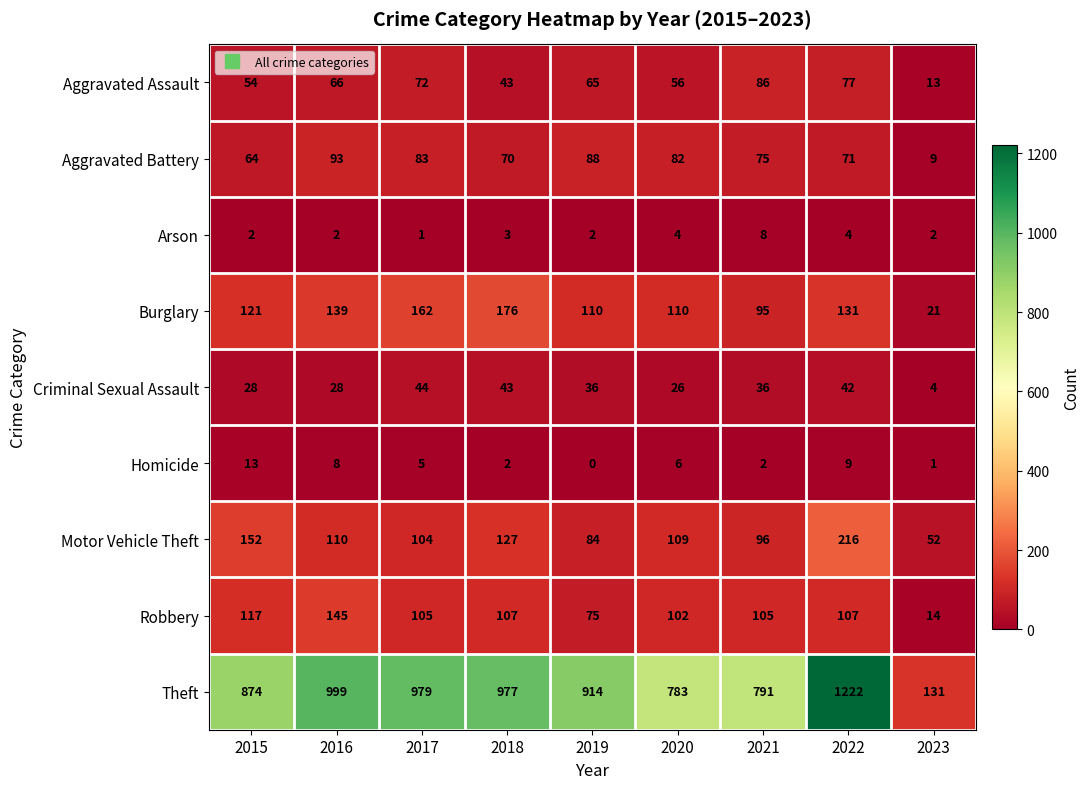

Between 2016 and 2023, which series saw the biggest shift?

Theft